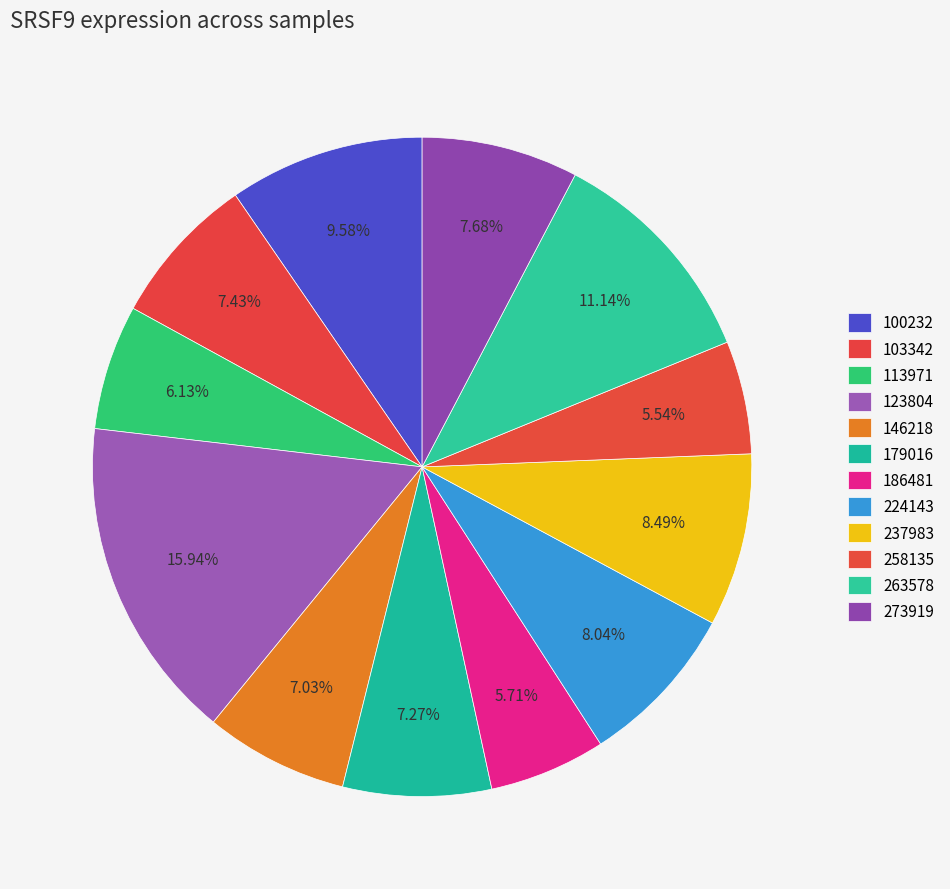

Which category has the biggest portion of the pie?

123804